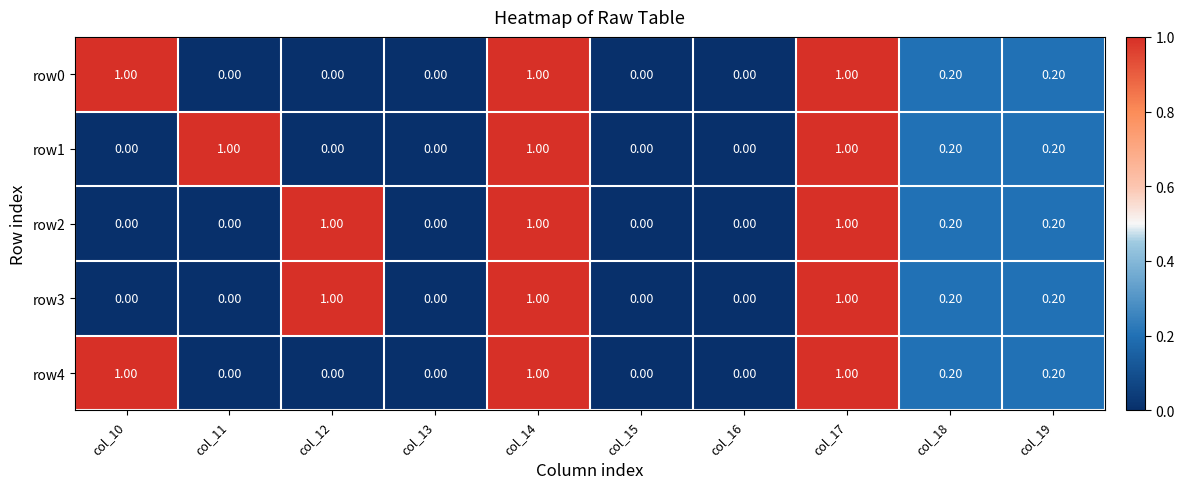

Is the value of row3 at col_13 greater than the value of row4 at col_14?

No